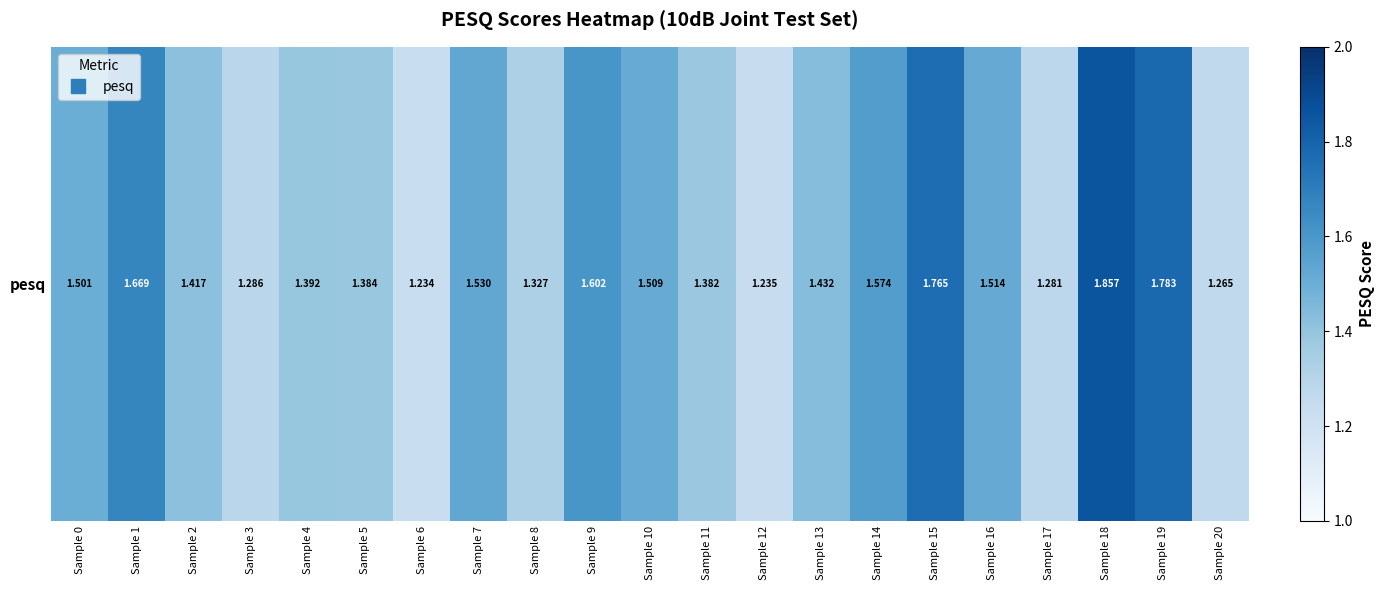

Count the values in the range 1 to 2.

21